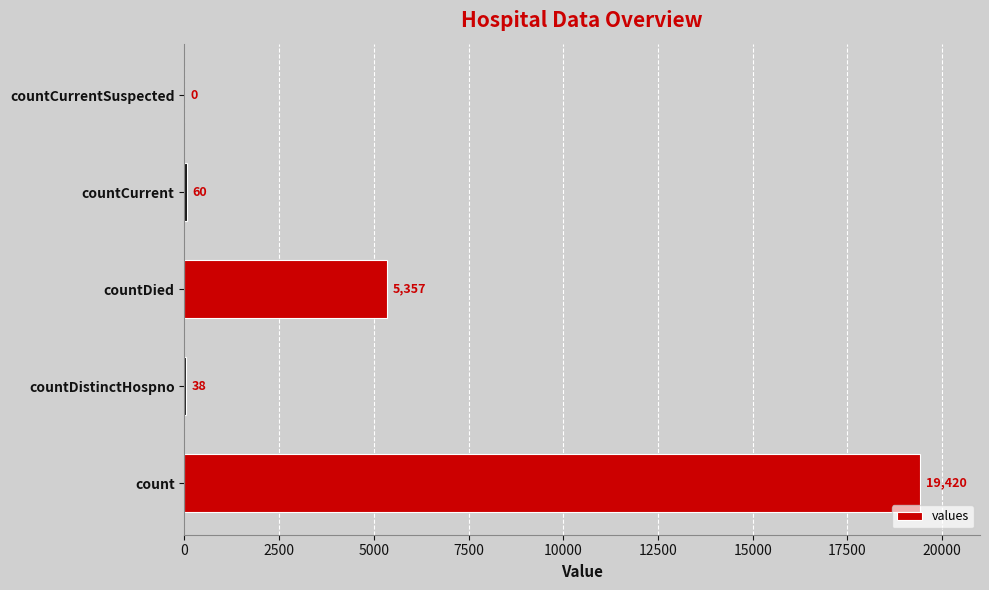

Between countCurrentSuspected and countCurrent, which is larger?

countCurrent